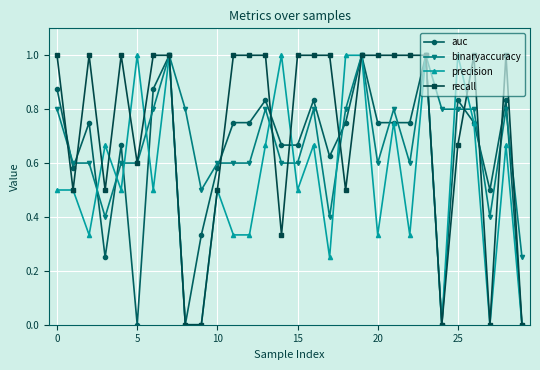

True or false: binaryaccuracy has more than 2 points higher than both neighbors.

True